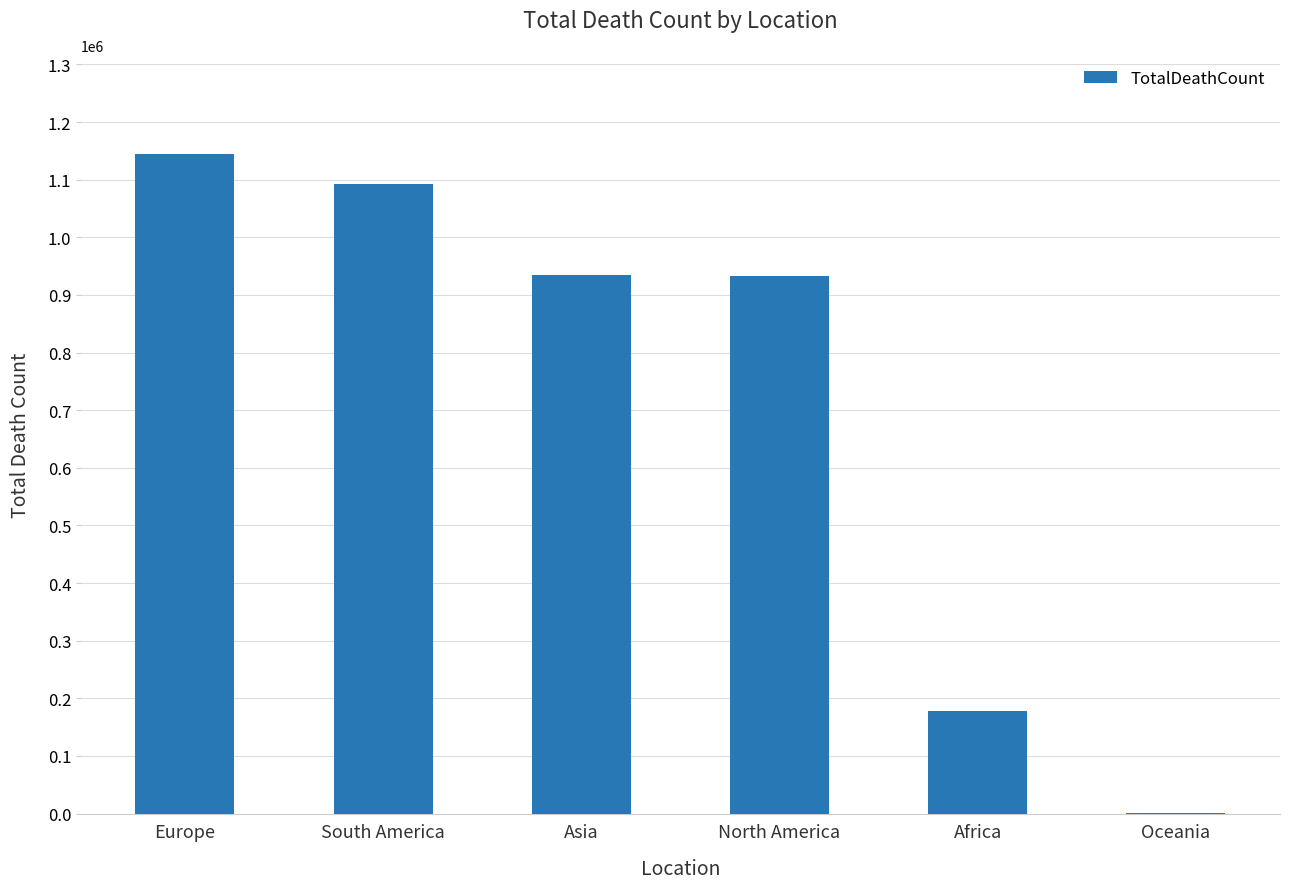

Are the bars horizontal?

No